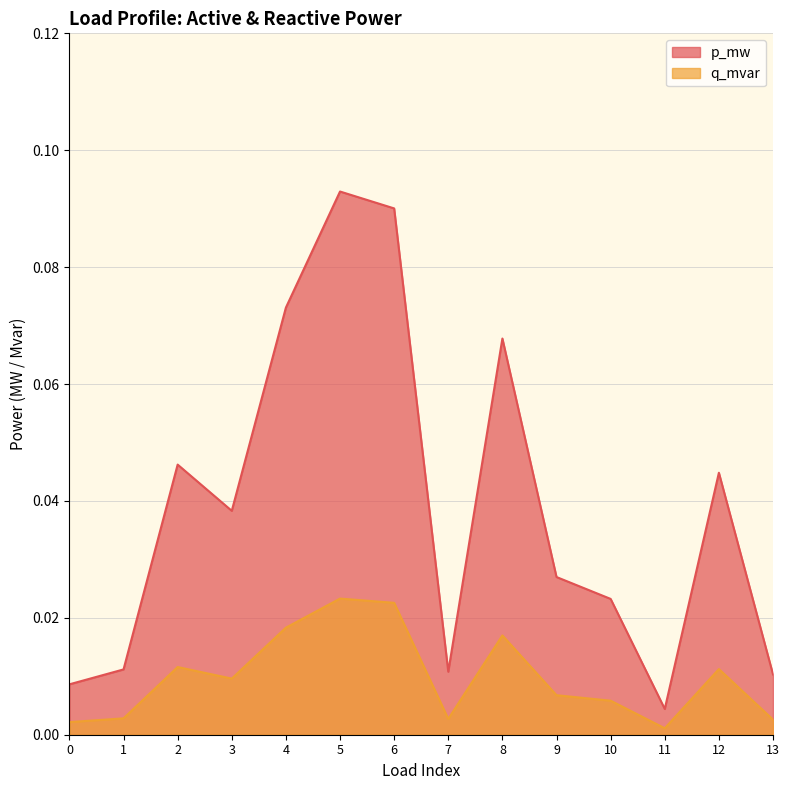

Rank the series at 11 from lowest to highest value.

q_mvar, p_mw